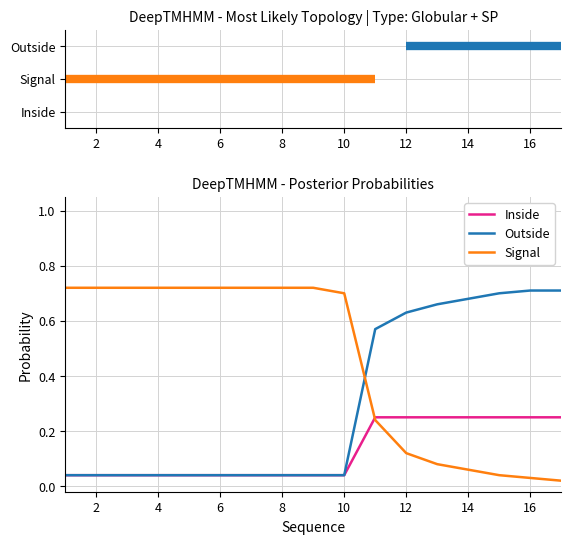

How many times do Signal and Outside cross each other?

1